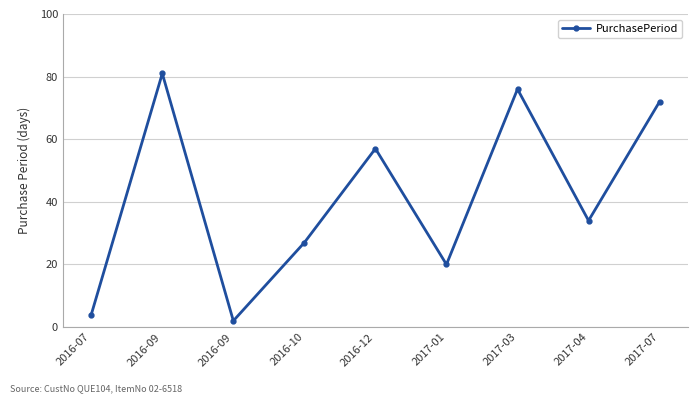

Is this an area chart (filled region under the line)?

No